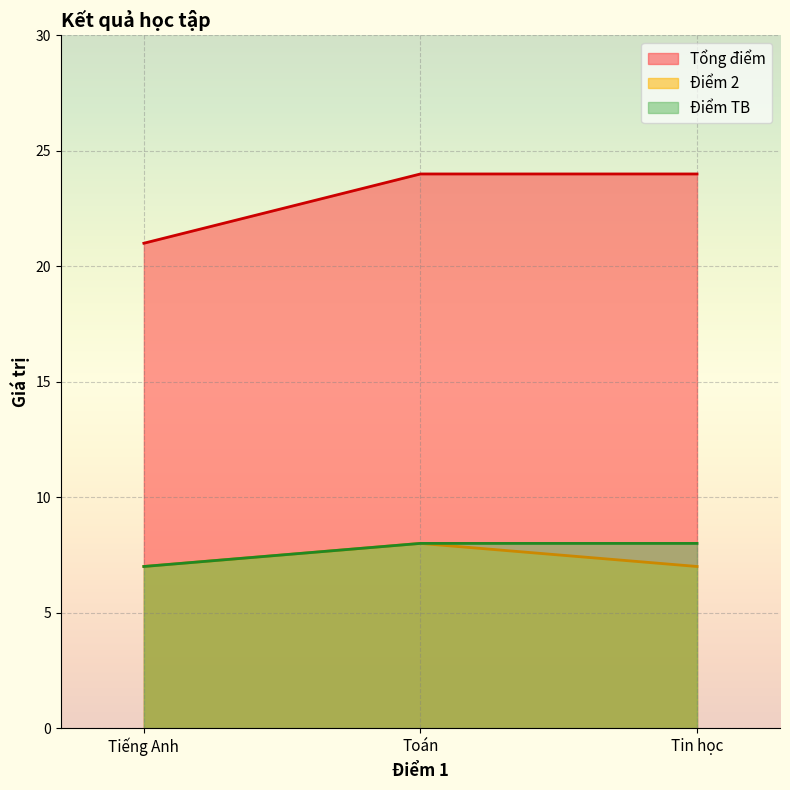

At how many categories does at least one series exceed 12?

3